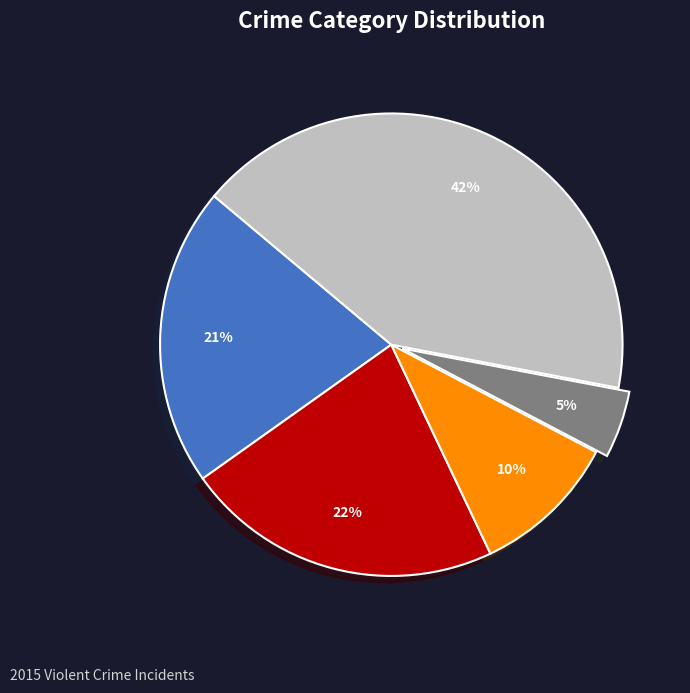

To the nearest percent, what is the difference between the largest and smallest slice percentages?

37%